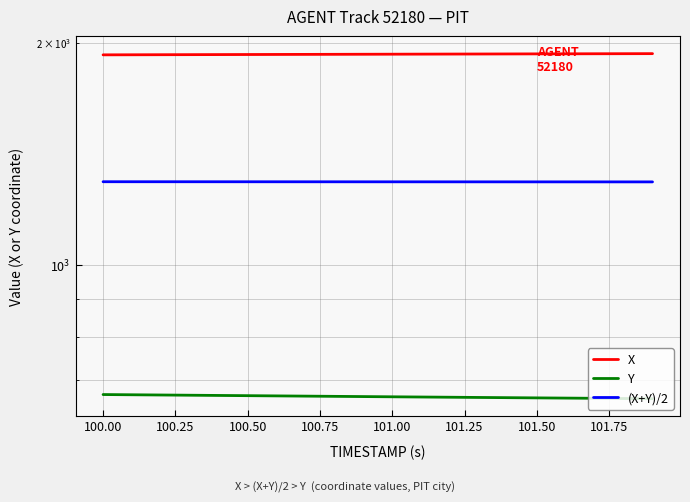

Is this an area chart (filled region under the line)?

No